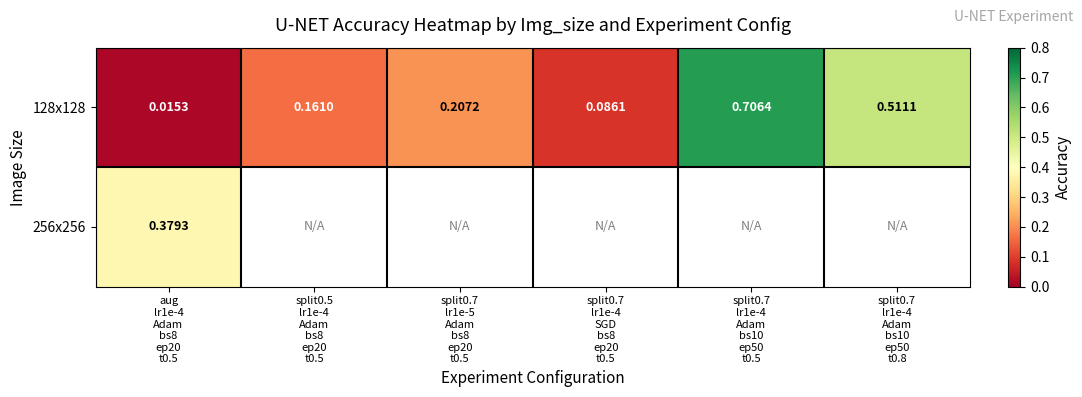

At which category does the chart reach its peak across all series?

split0.7
lr1e-4
Adam
bs10
ep50
t0.5